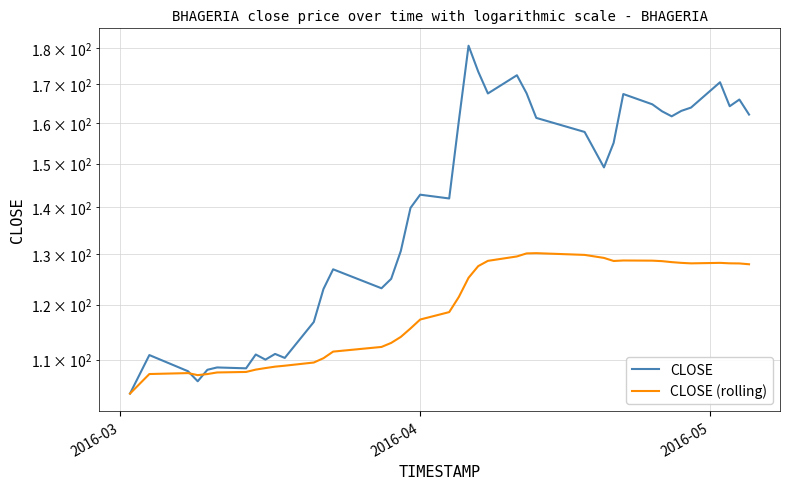

At how many categories does at least one series exceed 170?

4